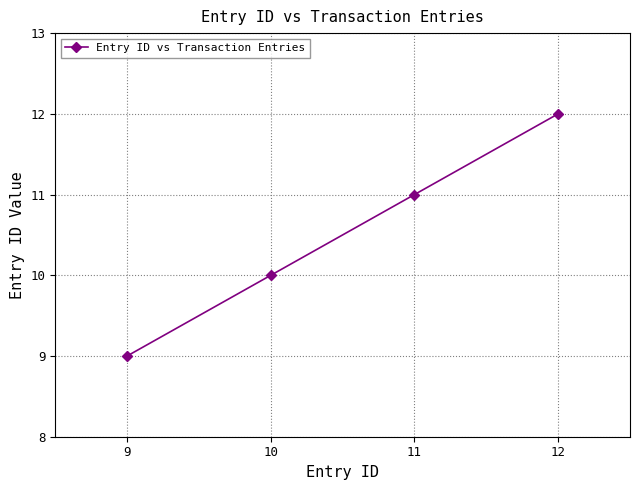

Rank the categories by value from highest to lowest.

12, 11, 10, 9